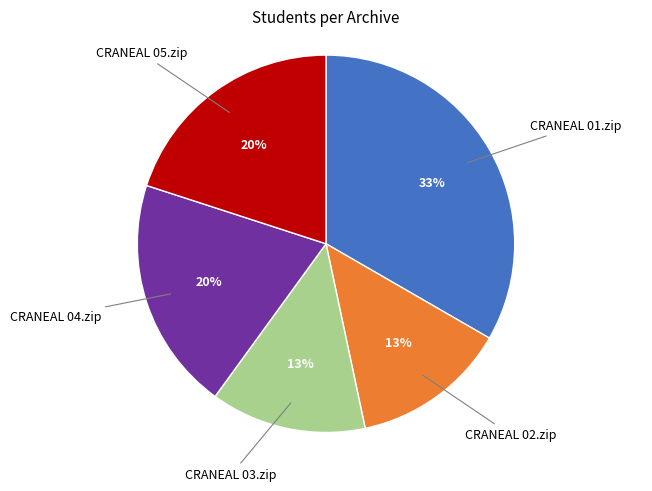

What is the ratio of the value at CRANEAL 04.zip to the value at CRANEAL 05.zip?

1.0